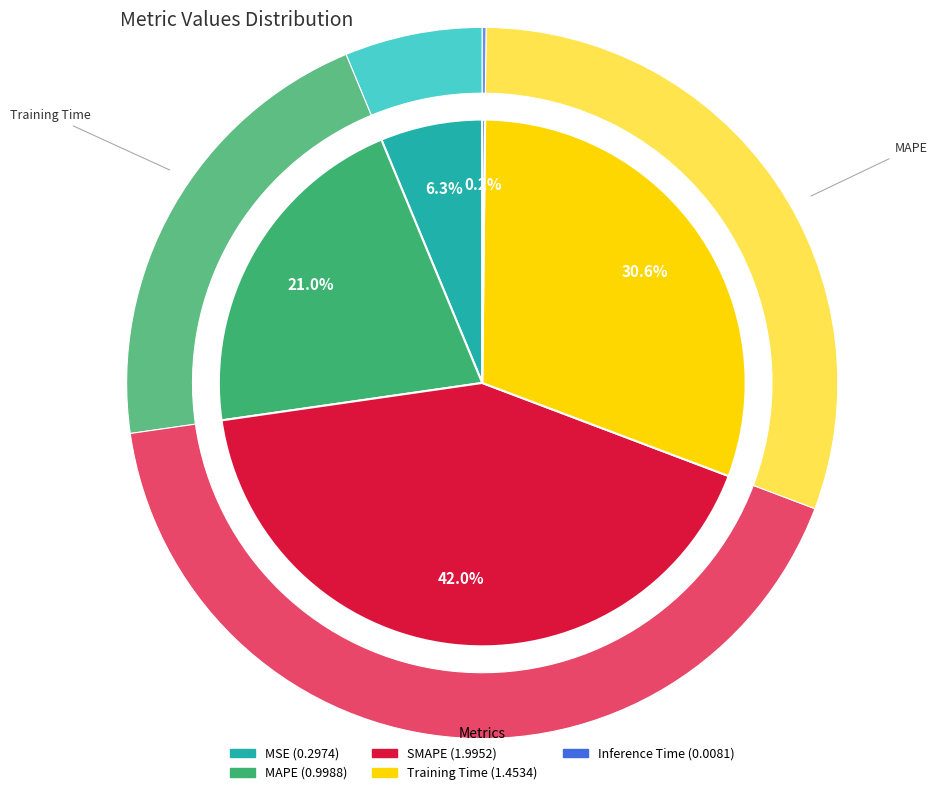

Do Inference Time and Training Time together represent more than half of the pie?

No